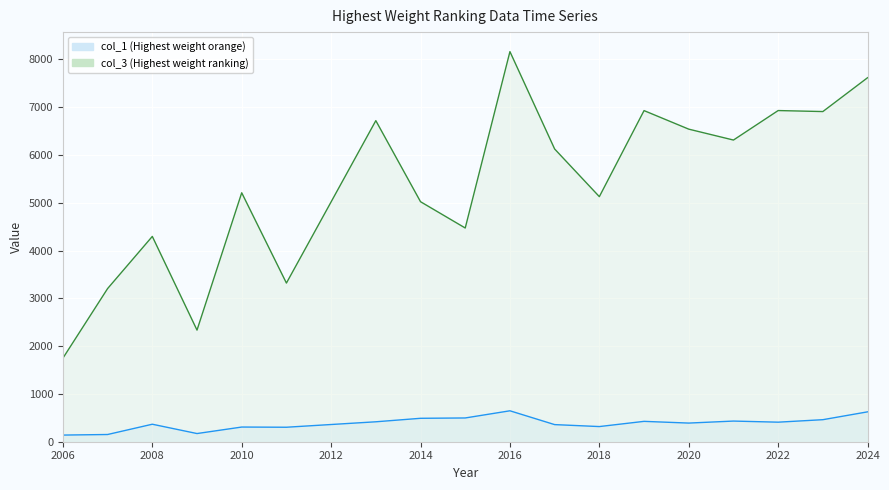

True or false: col_1 and col_3 intersect in this chart.

False